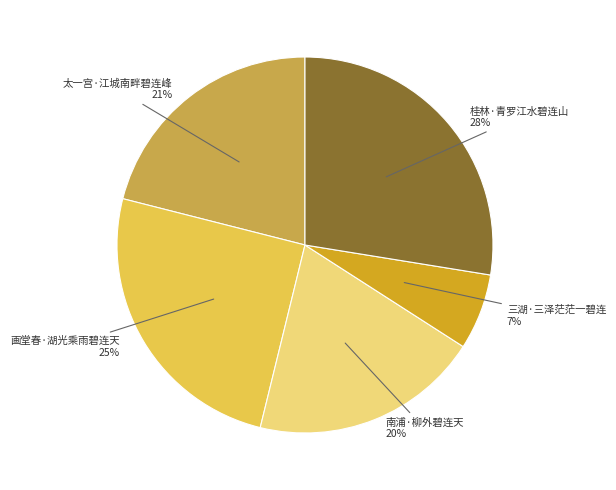

To the nearest percent, what is the difference between the 南浦·柳外碧连天 and 三湖·三泽茫茫一碧连 slice percentages?

13%